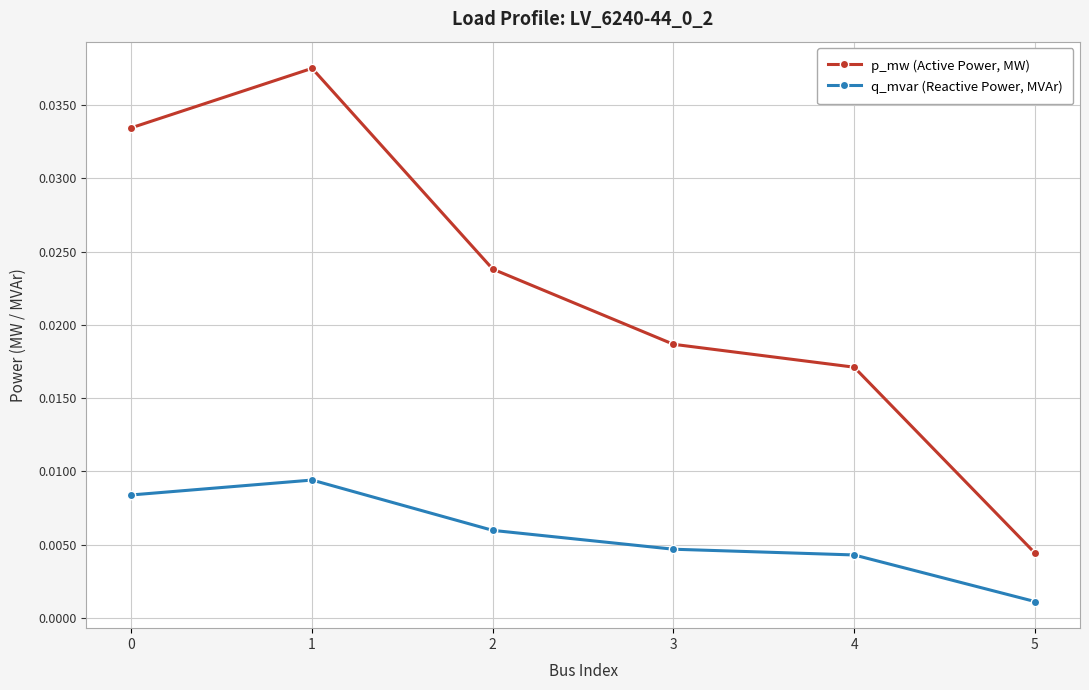

True or false: p_mw (Active Power, MW) and q_mvar (Reactive Power, MVAr) cross at least once.

False